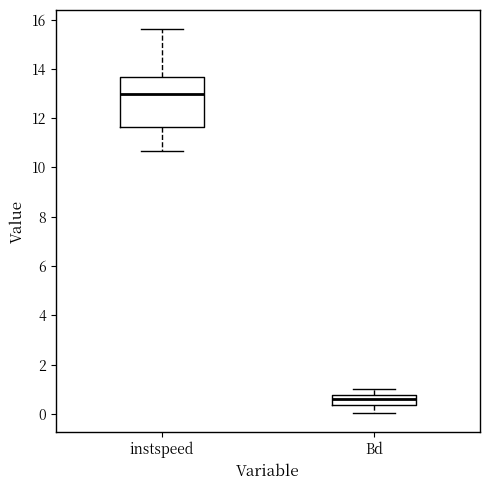

Reading left to right, read every box against the y-axis: the position of its median line, the range the box covers, and the ends of its whiskers. The values are not printed on the chart, so give them approximately, as read against the axis.

instspeed: median 13.0, box 11.6 to 13.6, whiskers 10.6 to 15.6
Bd: median 0.6, box 0.4 to 0.8, whiskers 0.0 to 1.0